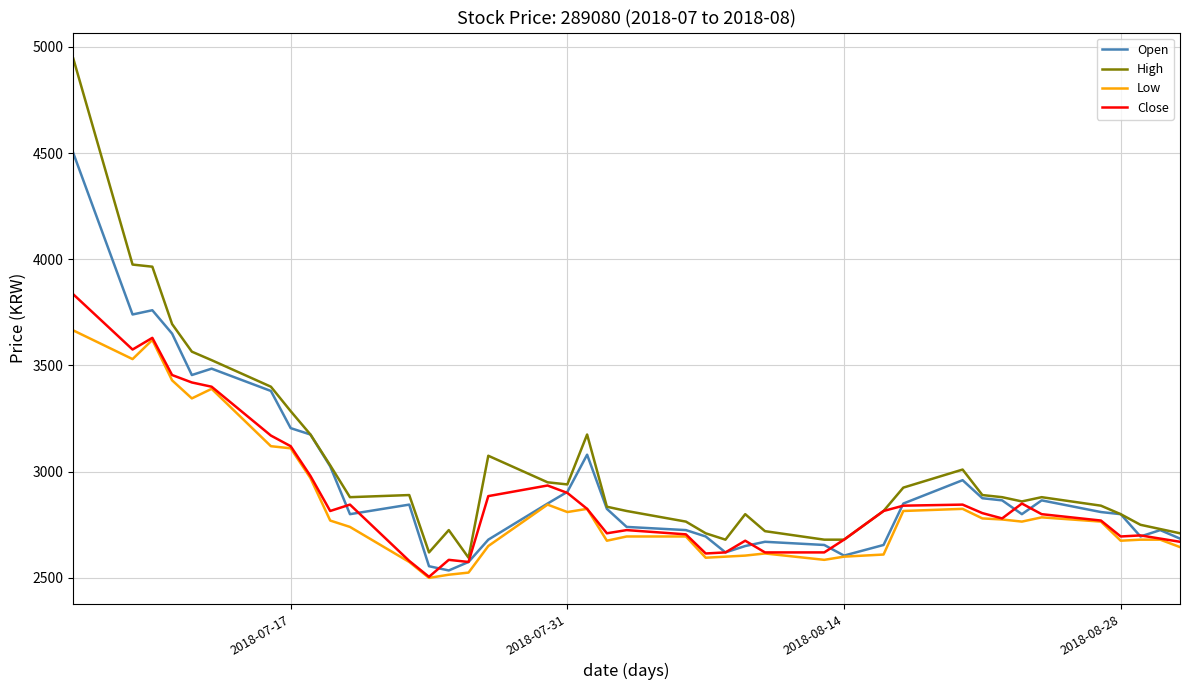

Rank the series by their maximum value, from lowest to highest.

Low, Close, Open, High